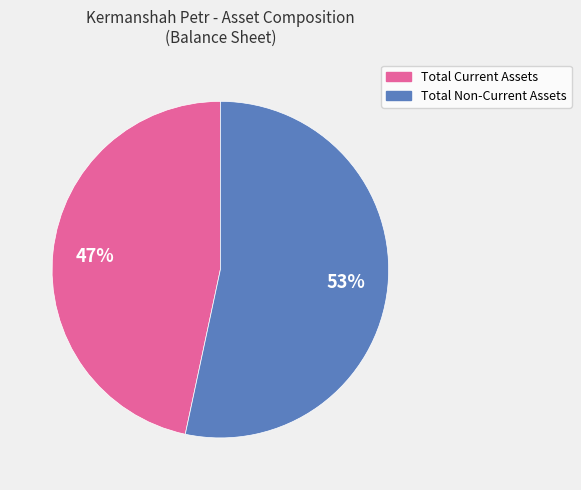

How many slices are in this pie chart?

2